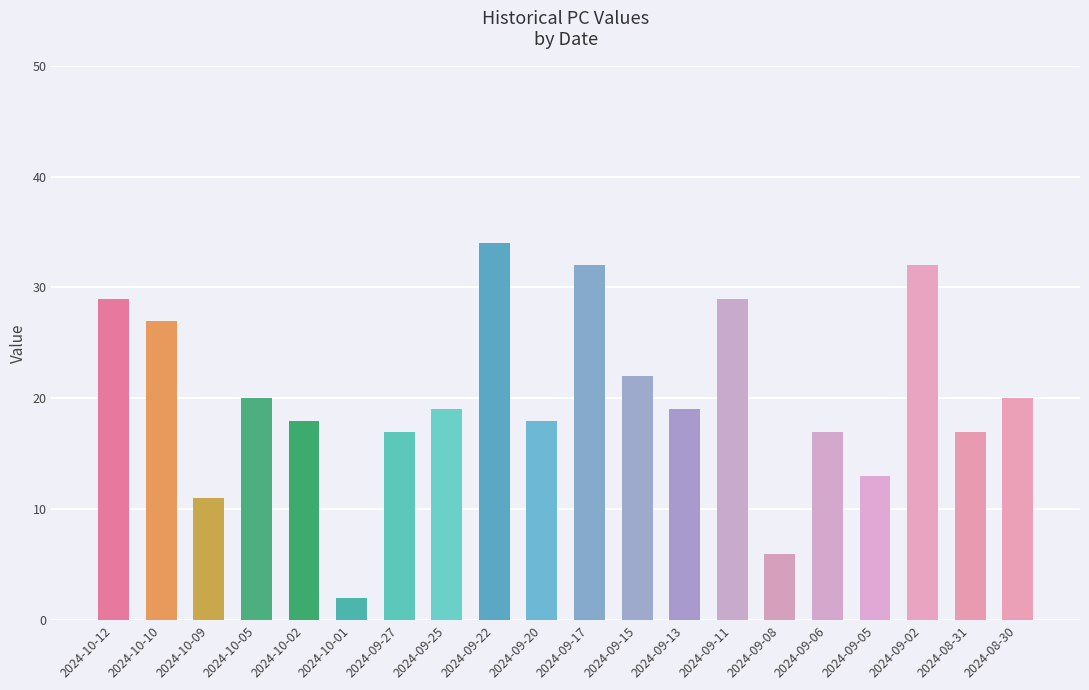

What is the label of the 15th bar from the right?

2024-10-01